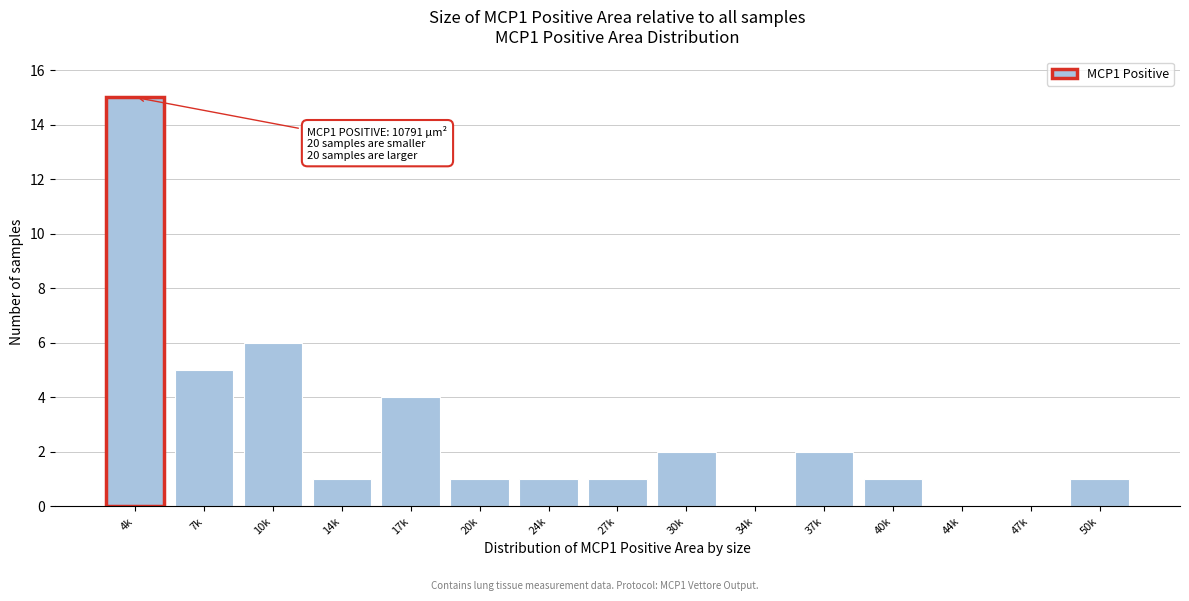

Reading right to left, extract all data points from this chart.

50k=1	47k=0	44k=0	40k=1	37k=2	34k=0	30k=2	27k=1	24k=1	20k=1	17k=4	14k=1	10k=6	7k=5	4k=15